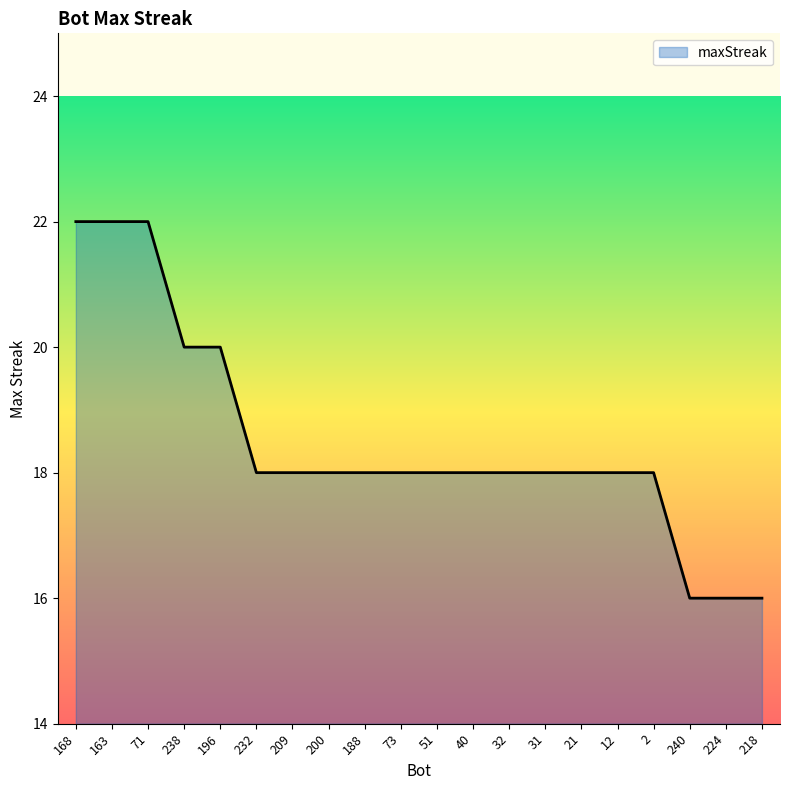

How many lines are shown in the chart?

1